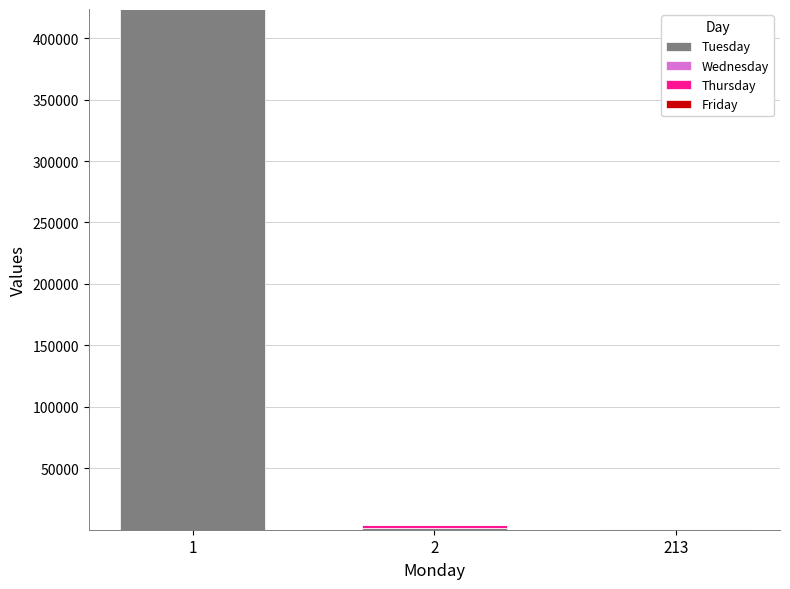

What is the maximum value for Tuesday?

423423